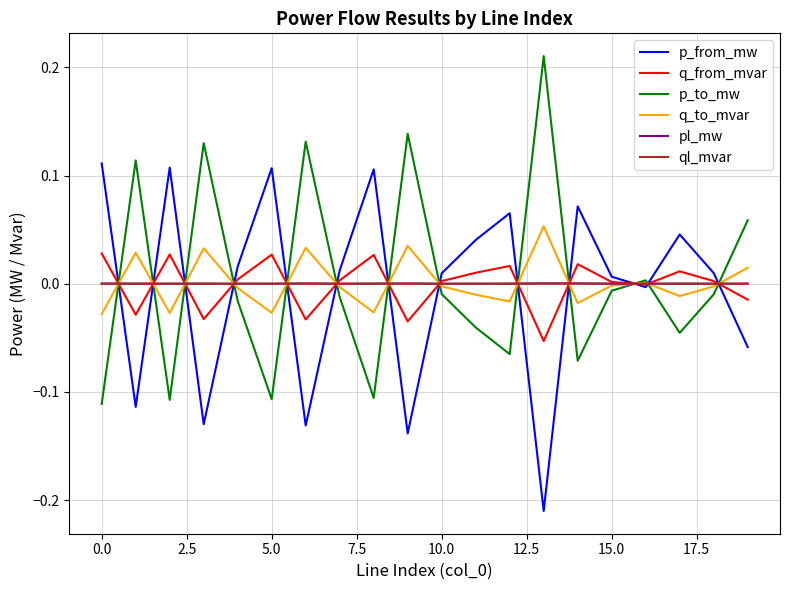

Does the chart display data point markers on the line(s)?

No